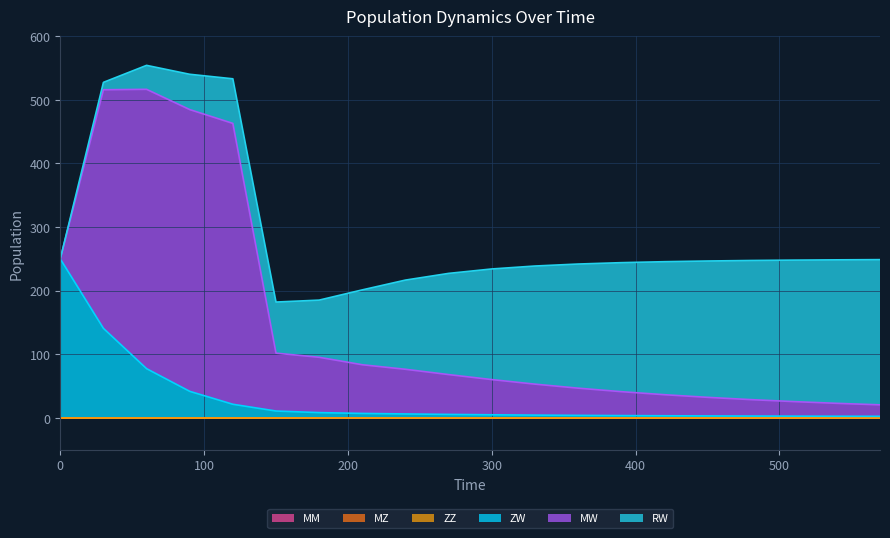

At 0, list the series in order from smallest to largest.

MW, RW, ZZ, MZ, MM, ZW